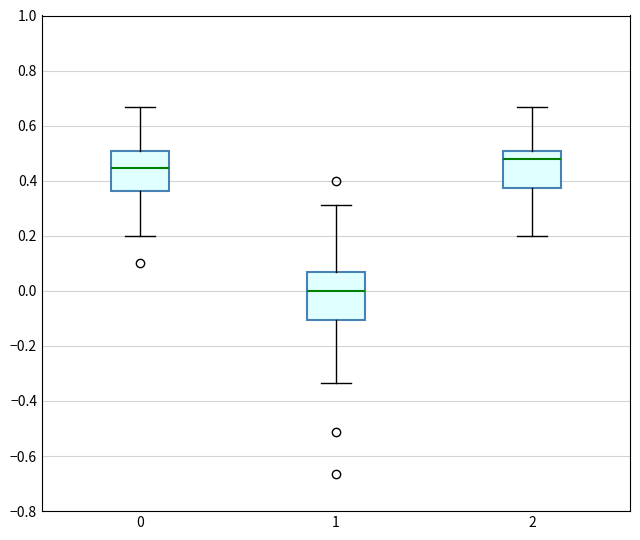

Comparing the boxes themselves (not the whiskers), which one is the tallest?

1